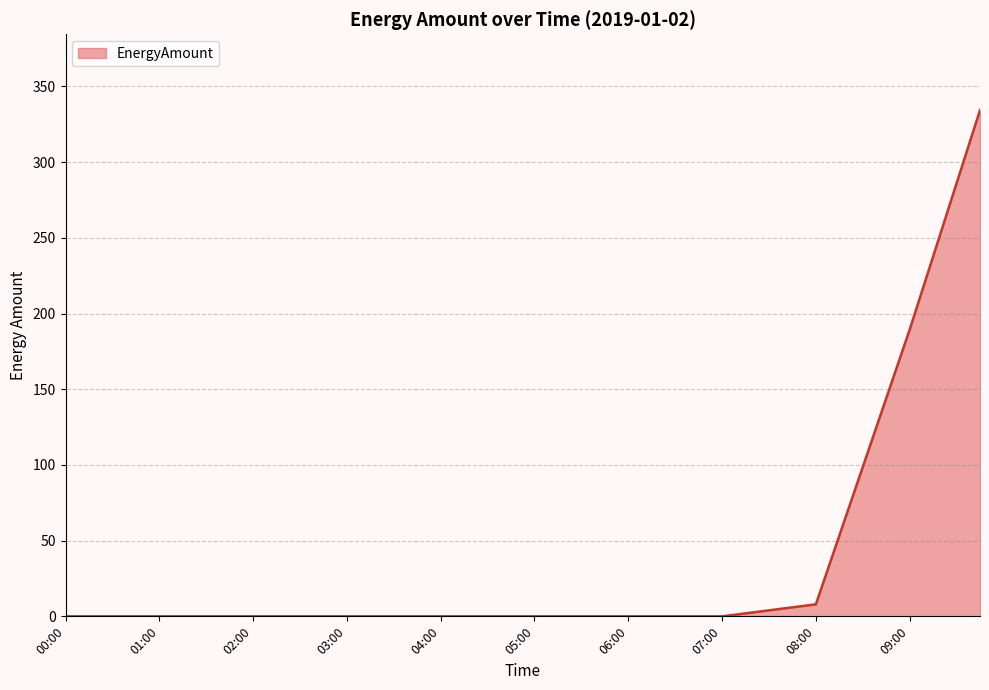

What is the difference between the maximum and minimum values?

334.3